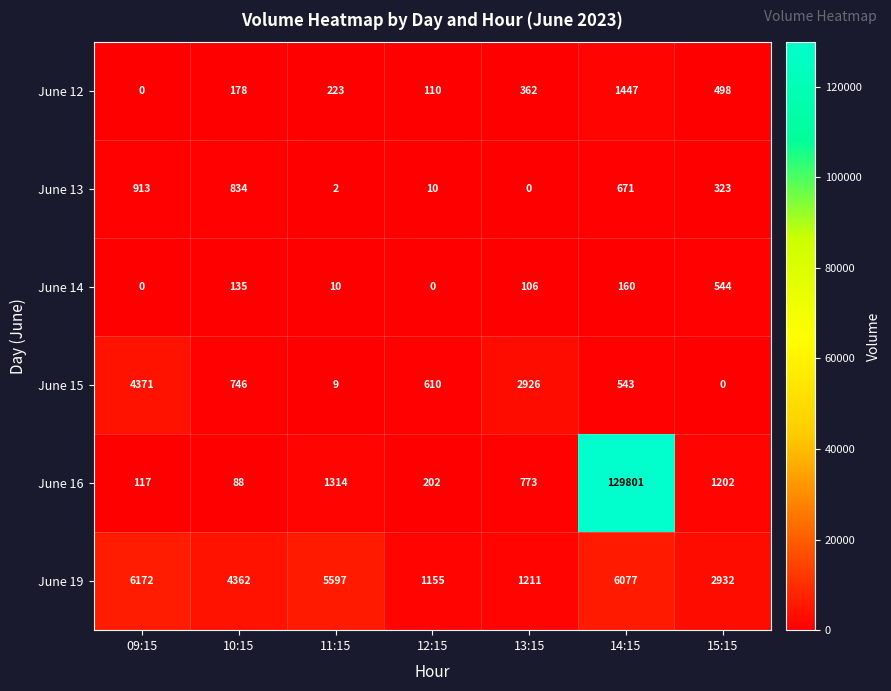

Is the value of June 16 at 15:15 greater than the value of June 13 at 12:15?

Yes